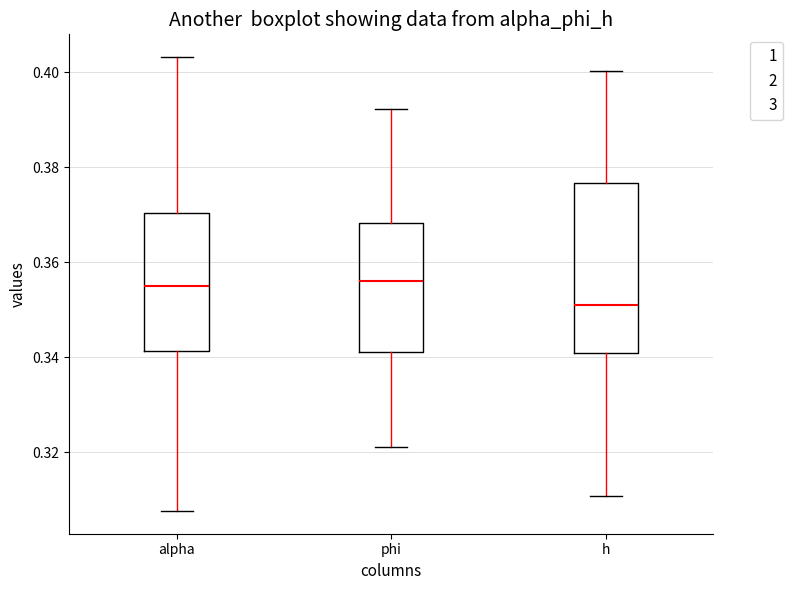

Where does the upper whisker of the box for alpha end on the y-axis? The values are not printed on the chart, so give them approximately, as read against the axis.

0.404